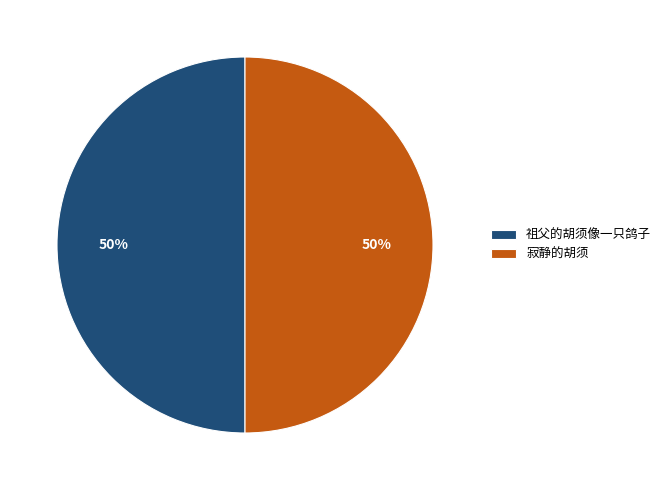

True or false: 祖父的胡须像一只鸽子 accounts for 43% of the total.

False